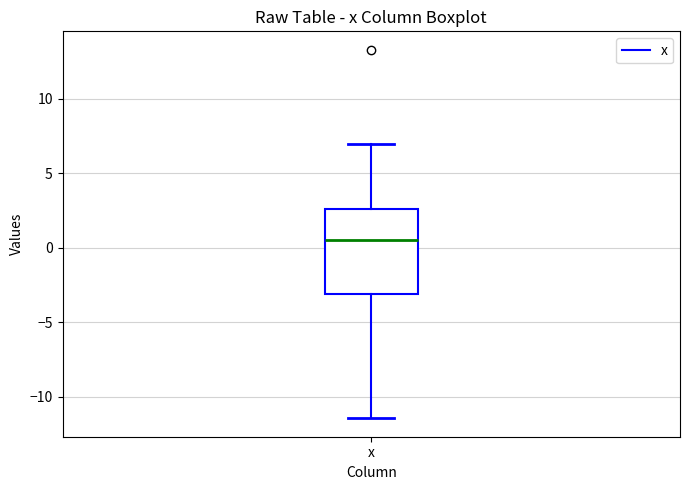

Transcribe this box plot: give where the median line is, the range the box spans, and where the two whiskers end, as read against the y-axis. The values are not printed on the chart, so give them approximately, as read against the axis.

median 0.5, box -3.0 to 2.5, whiskers -11.5 to 7.0